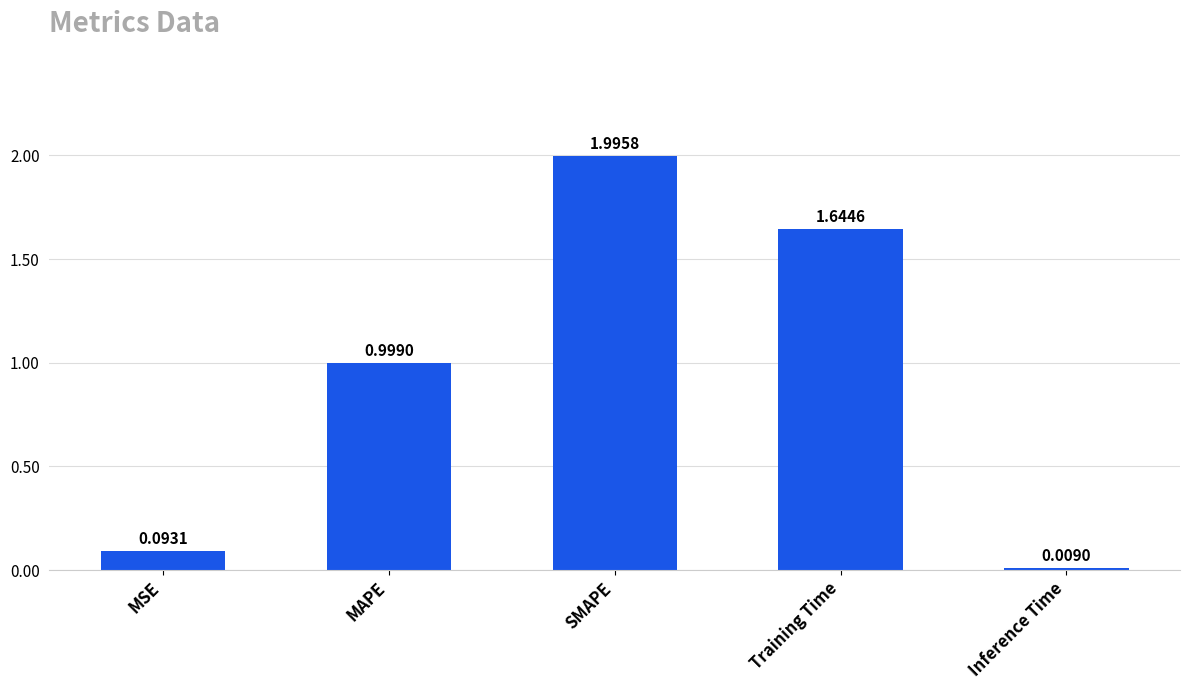

Rank the categories by value from highest to lowest.

SMAPE, Training Time, MAPE, MSE, Inference Time